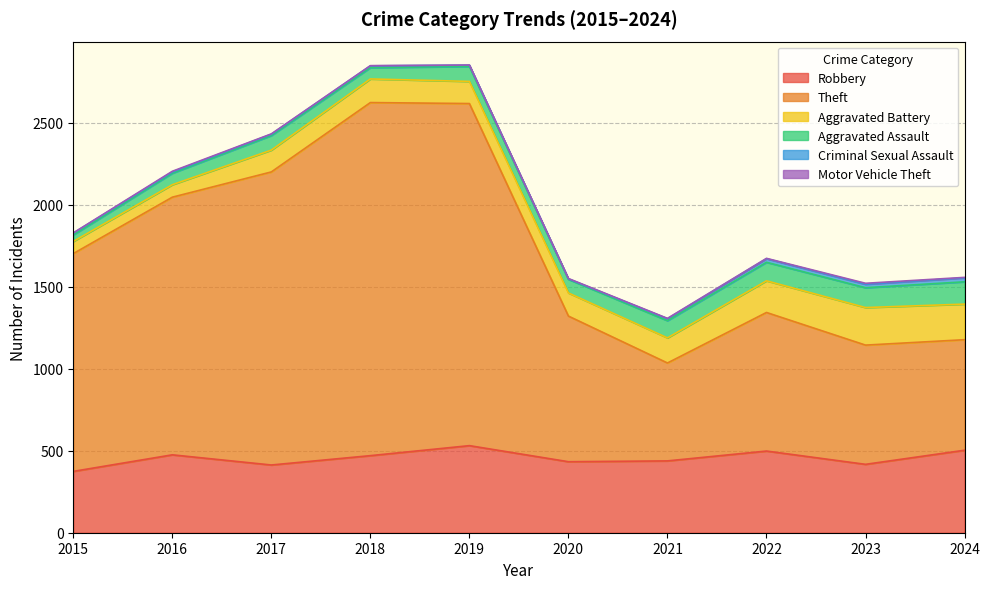

What are all the series names shown in the legend?

Robbery, Theft, Aggravated Battery, Aggravated Assault, Criminal Sexual Assault, Motor Vehicle Theft